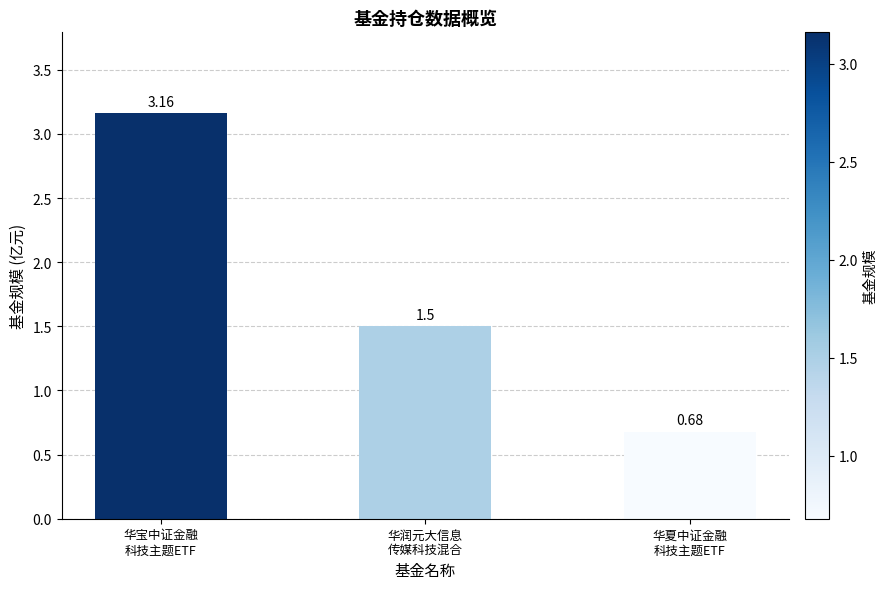

What is the sum of the values at 华宝中证金融
科技主题ETF and 华润元大信息
传媒科技混合?

4.7